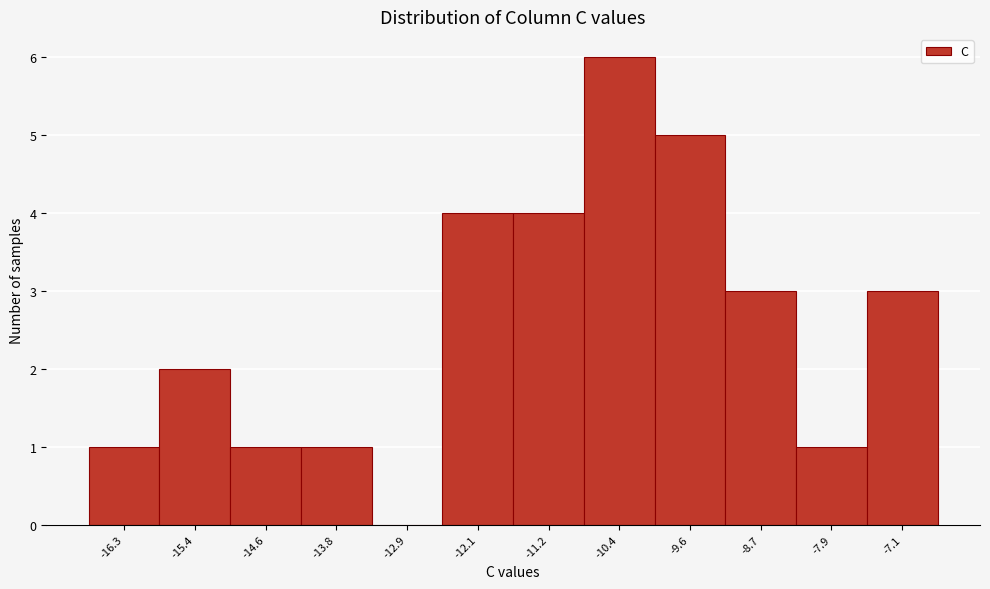

Reading right to left, transcribe all the data shown in this chart.

-7.1=3	-7.9=1	-8.7=3	-9.6=5	-10.4=6	-11.2=4	-12.1=4	-12.9=0	-13.8=1	-14.6=1	-15.4=2	-16.3=1